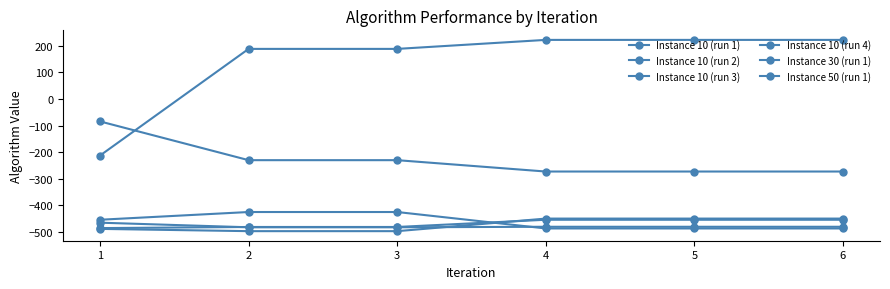

What is the minimum value shown in the chart?

-497.3